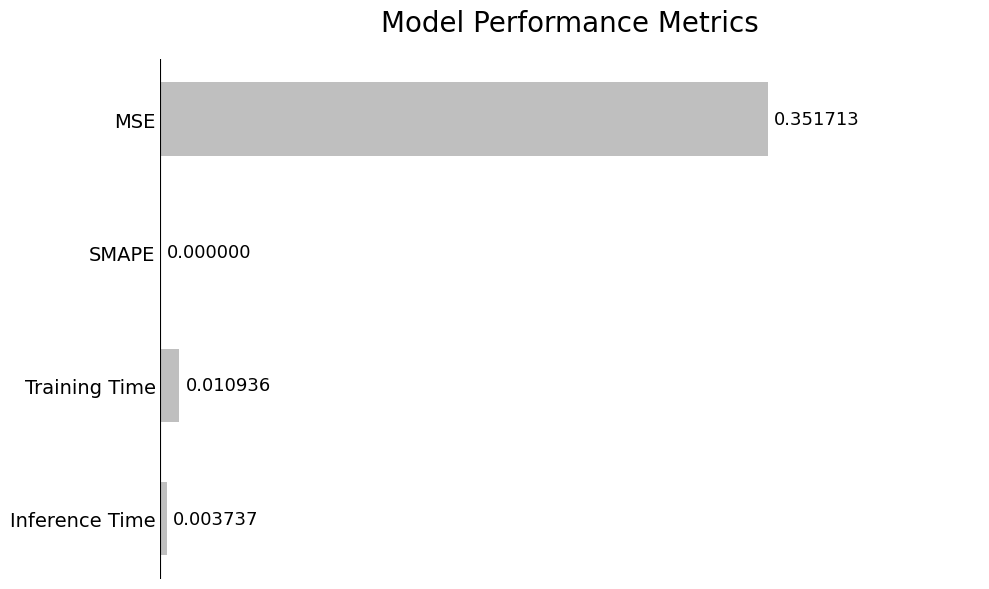

At which label is the value closest to 0?

SMAPE